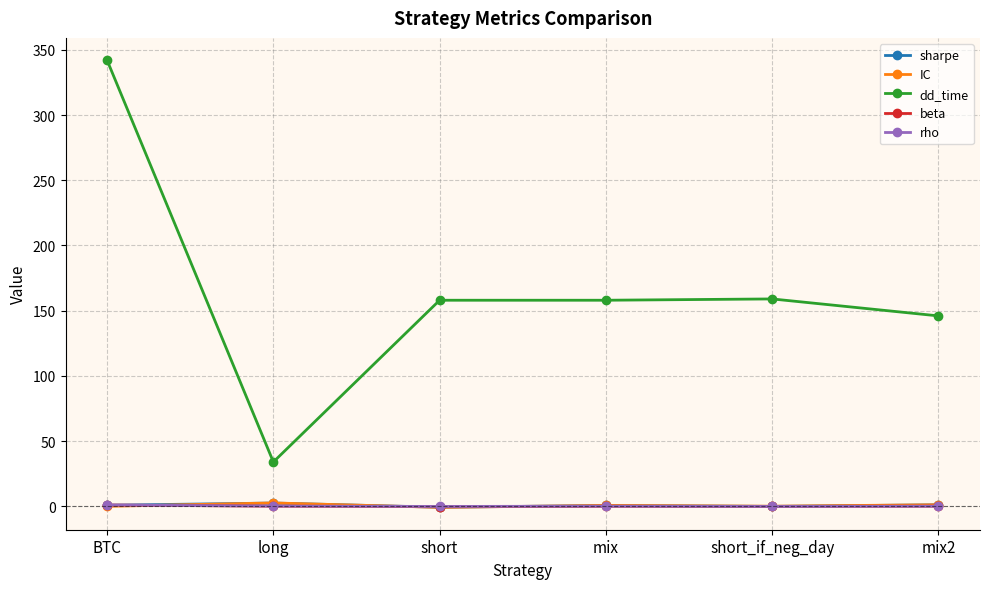

After their last crossing, which series has the higher values: IC or beta?

IC